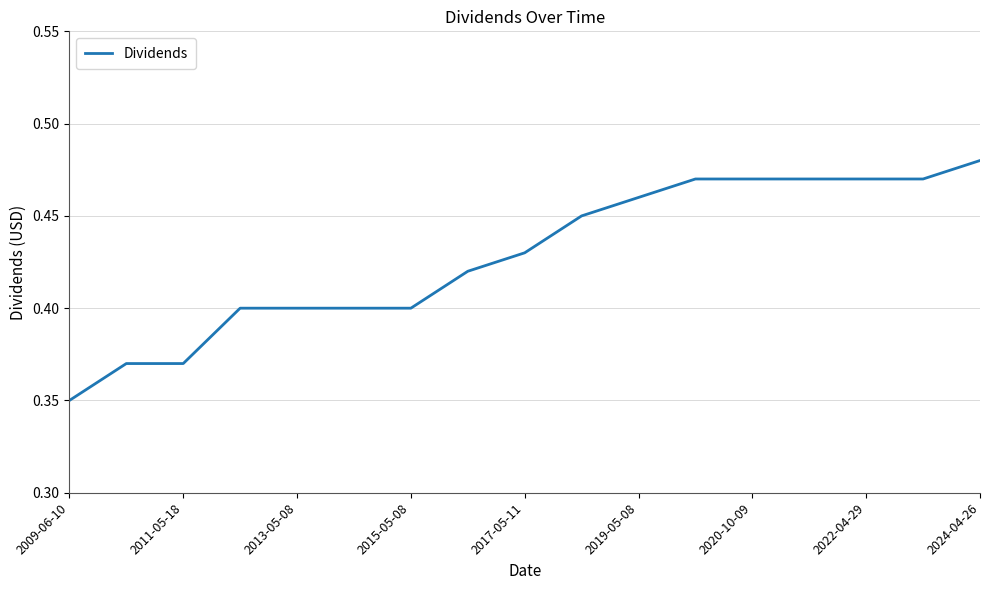

Where is the data nearest to the value 0?

2009-06-10